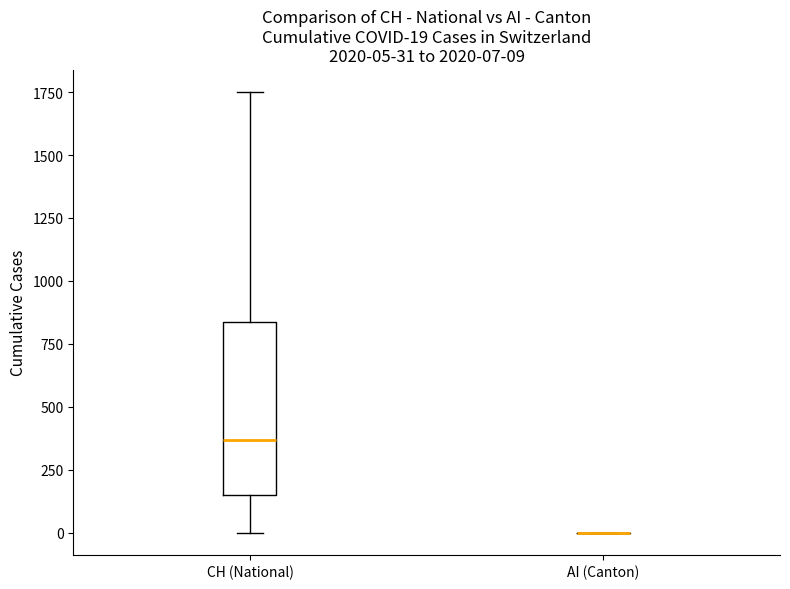

Comparing the boxes themselves (not the whiskers), which one is the tallest?

CH (National)